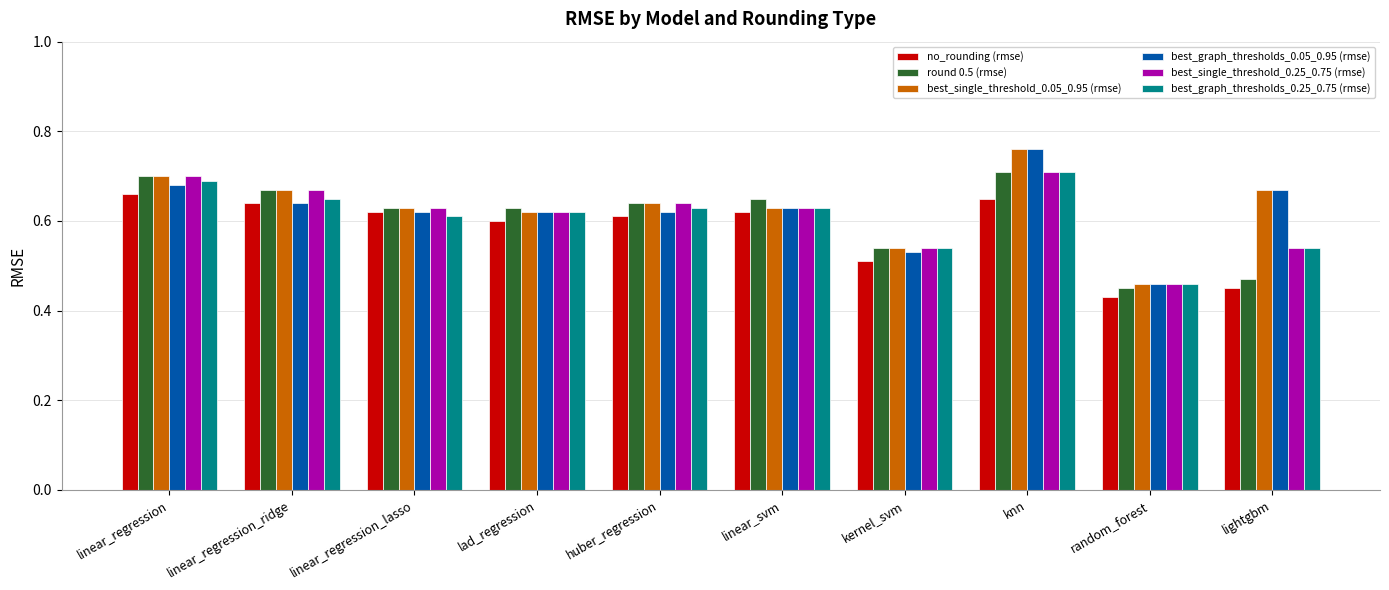

The value of best_single_threshold_0.05_0.95 (rmse) at lightgbm is 0.7. True or false?

True